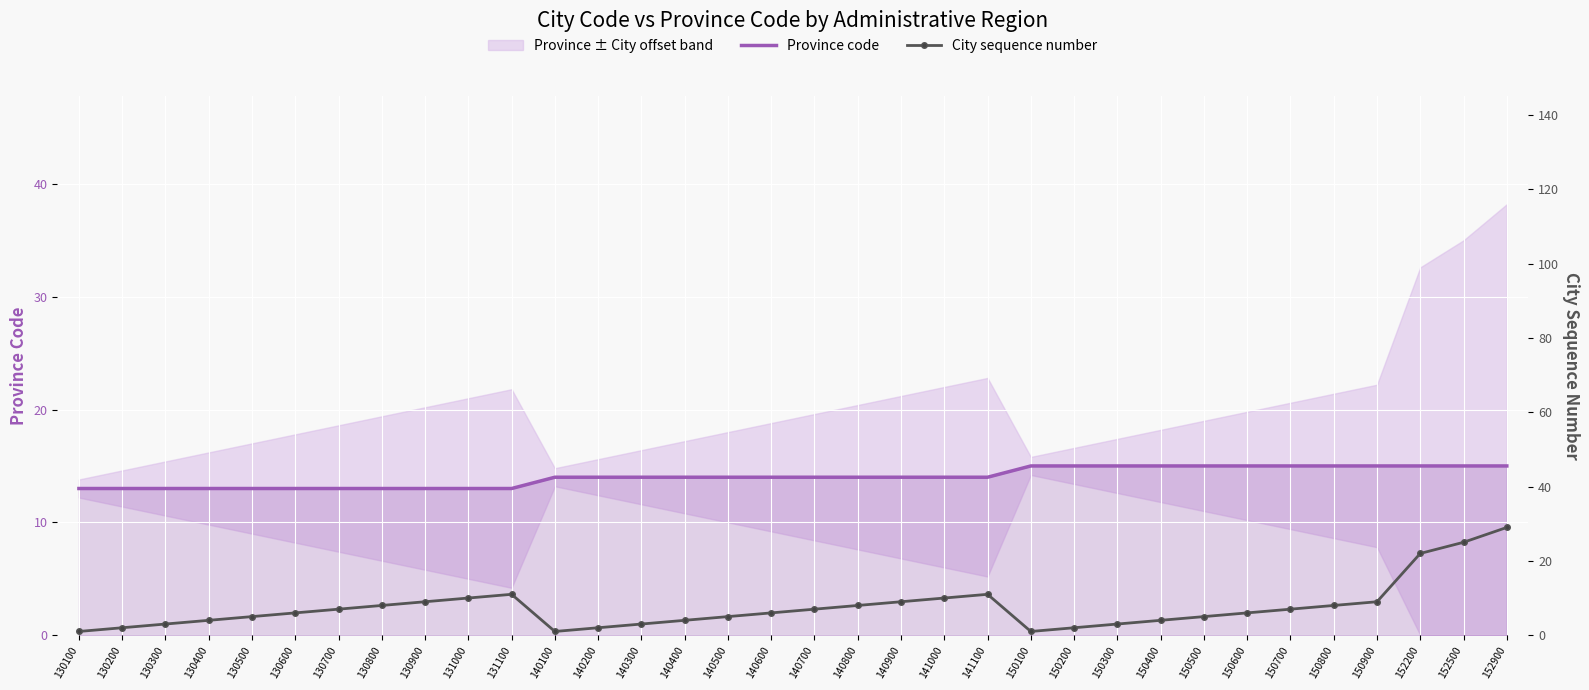

Which category has the lowest value across all series?

130100